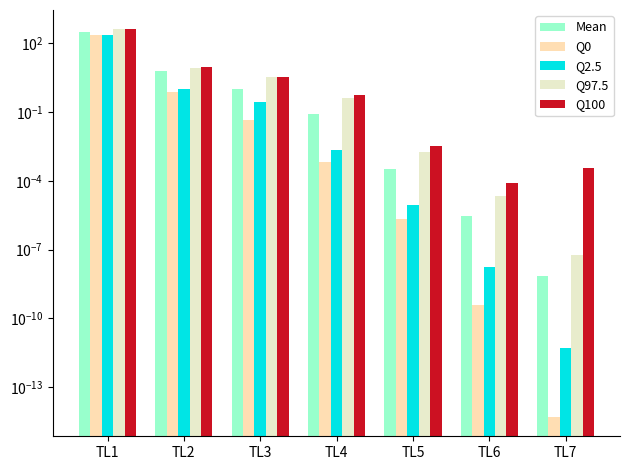

What is the average value of the Mean series?

46.8